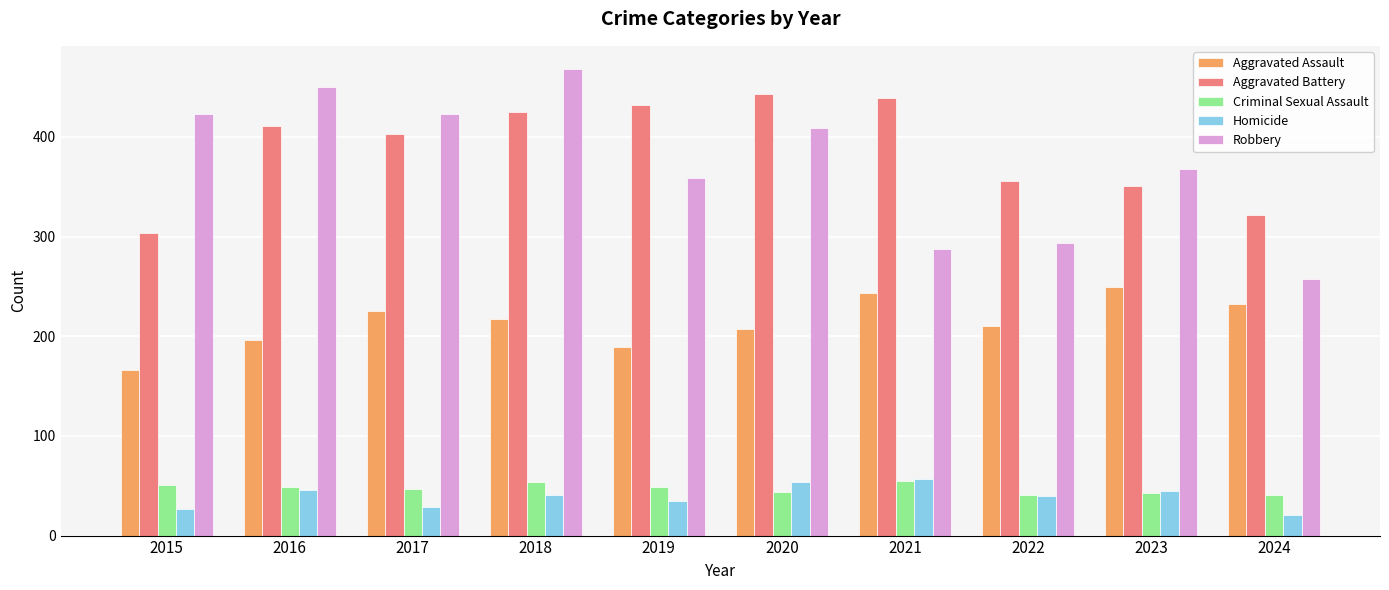

Between 2020 and 2021, which series saw the biggest shift?

Robbery